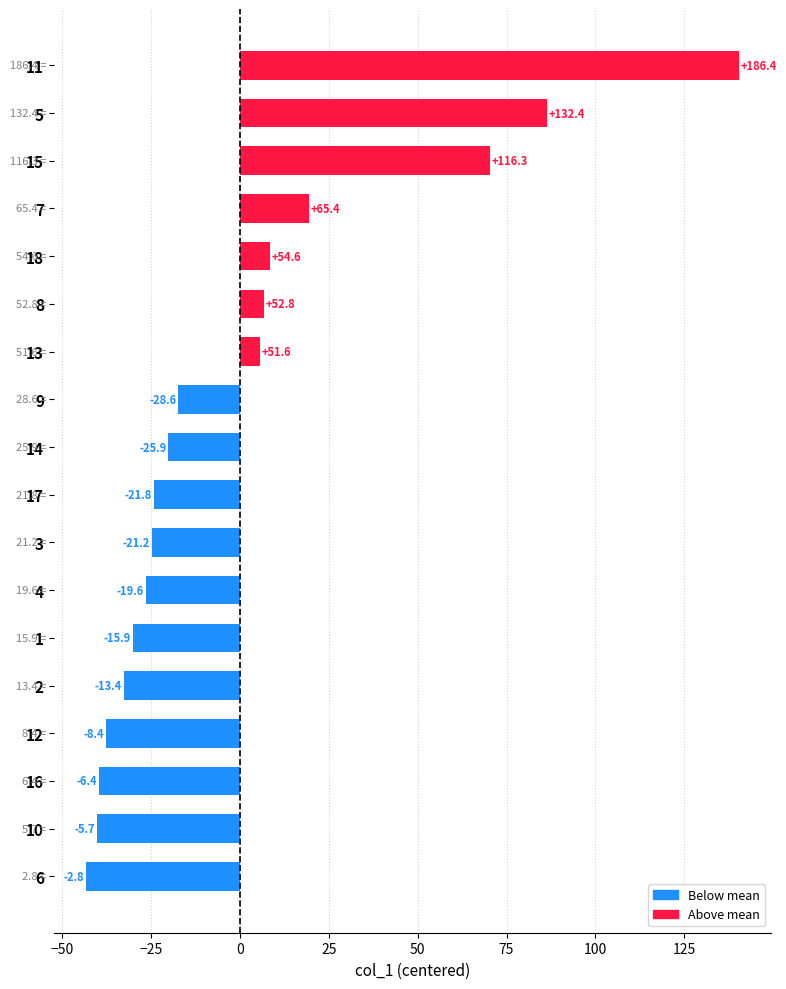

How many bars are there in total?

18